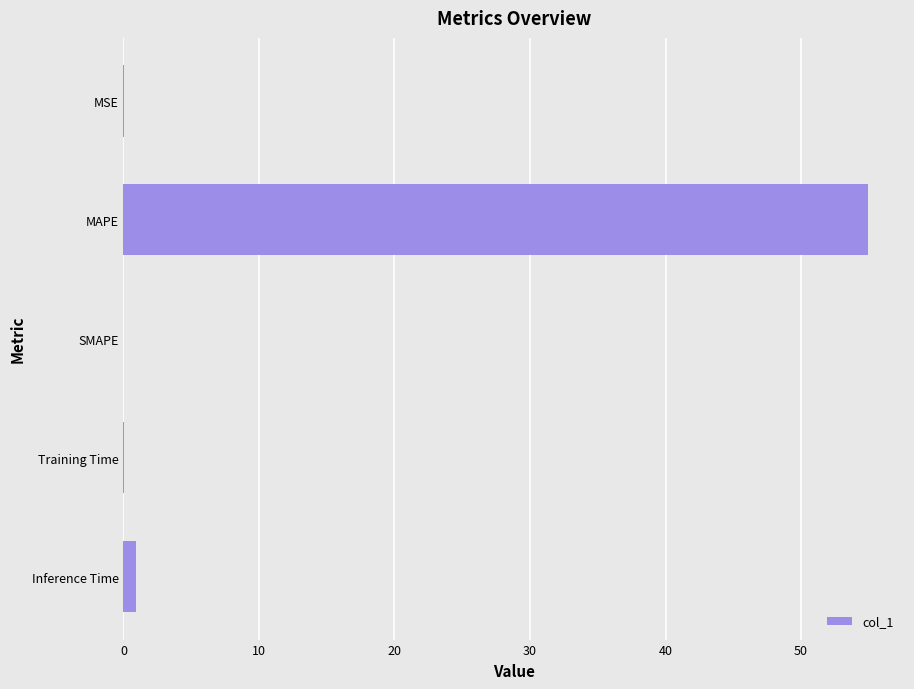

Which has a higher value, Training Time or MAPE?

MAPE